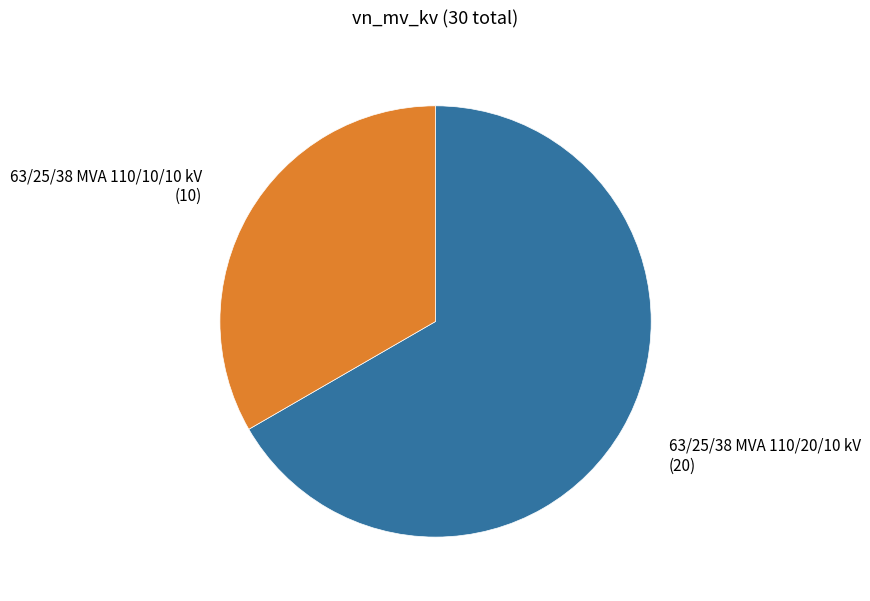

Between 63/25/38 MVA 110/20/10 kV and 63/25/38 MVA 110/10/10 kV, which is larger?

63/25/38 MVA 110/20/10 kV